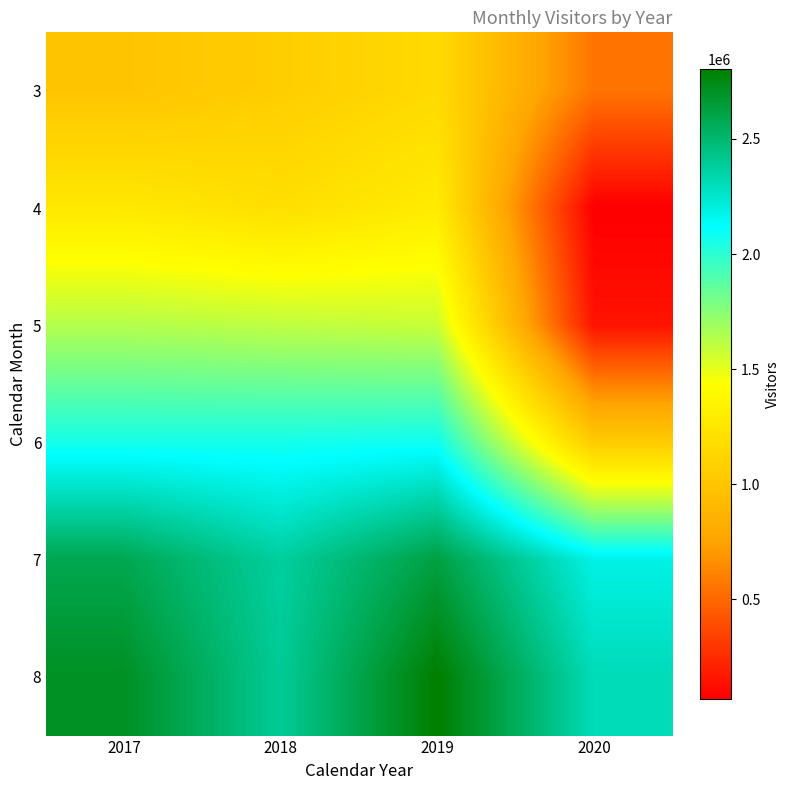

Which label corresponds to the largest value in the chart?

2019